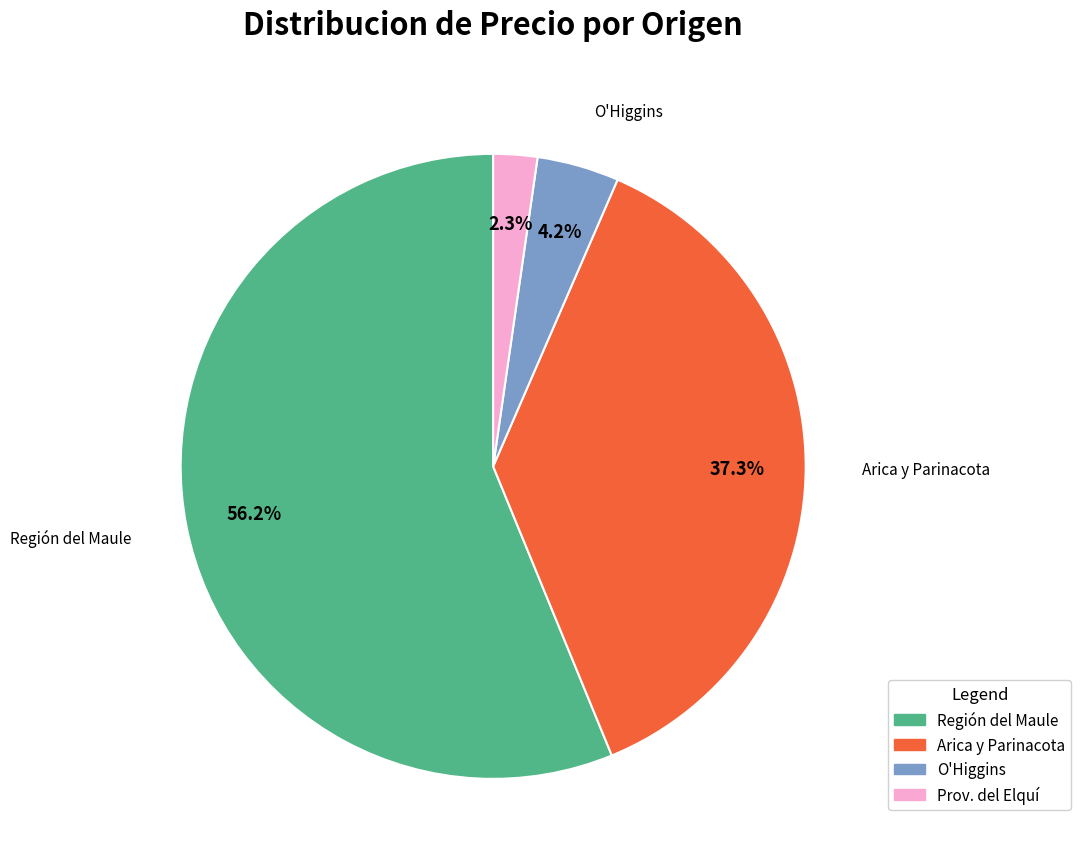

What percentage do Arica y Parinacota and O'Higgins together represent?

41.5%